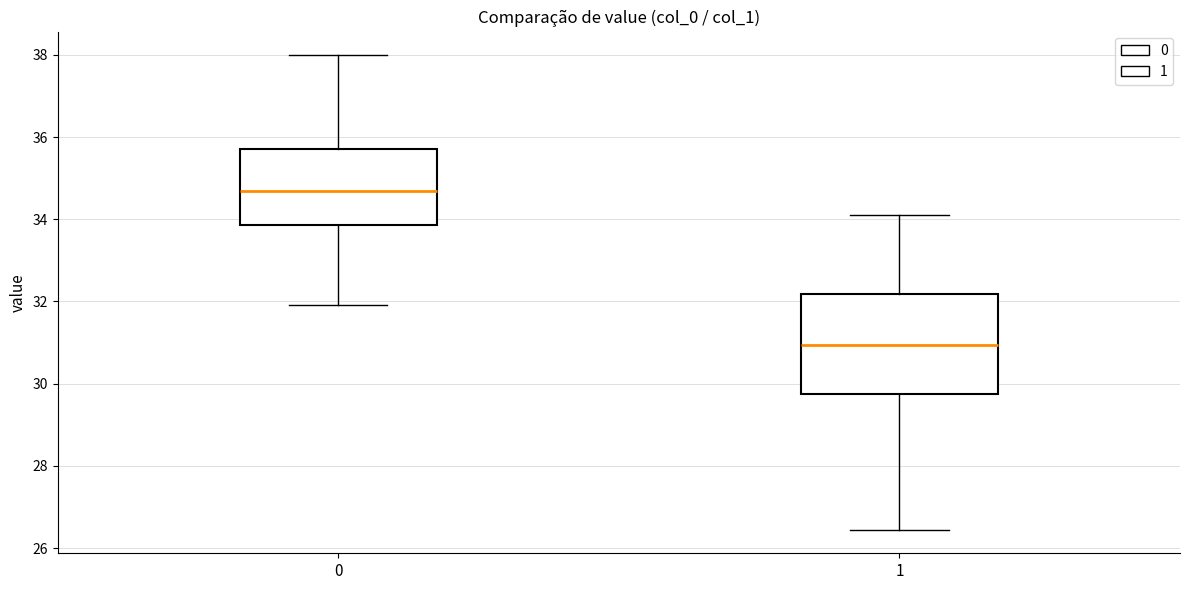

Reading left to right, read every box against the y-axis: the position of its median line, the range the box covers, and the ends of its whiskers. The values are not printed on the chart, so give them approximately, as read against the axis.

0: median 34.6, box 33.8 to 35.8, whiskers 32.0 to 38.0
1: median 31.0, box 29.8 to 32.2, whiskers 26.4 to 34.0